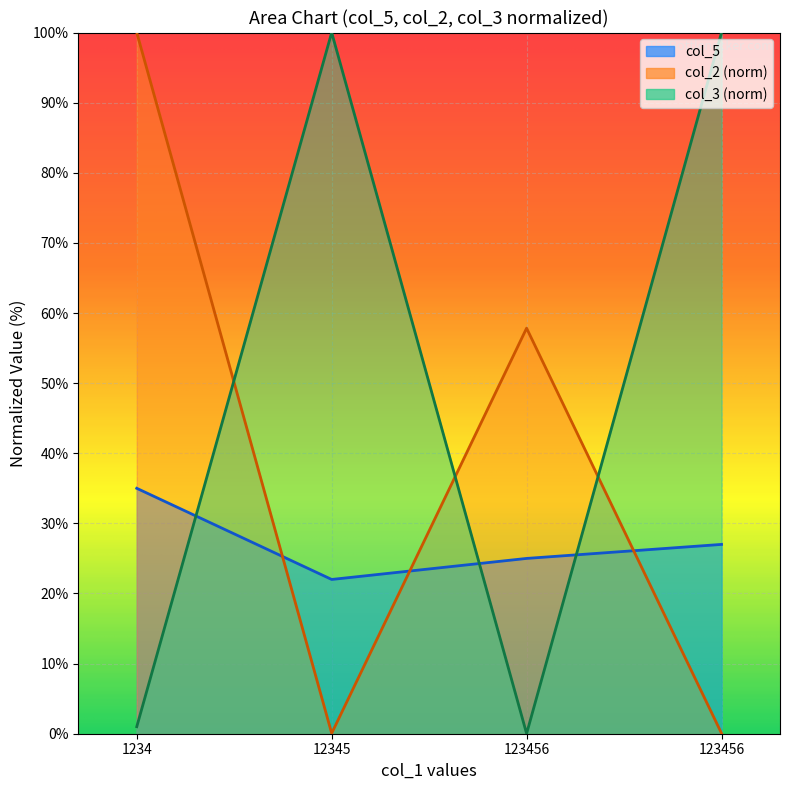

True or false: col_3 has more than 2 interior local peaks.

False